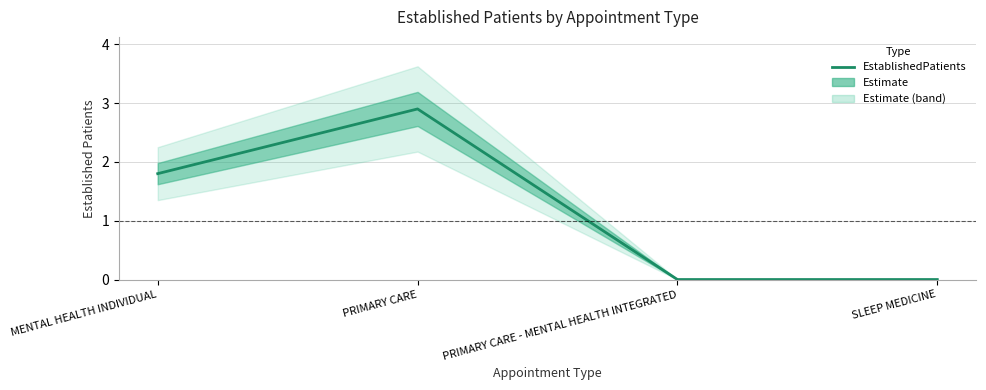

What is the change in value from MENTAL HEALTH INDIVIDUAL to SLEEP MEDICINE?

-1.8